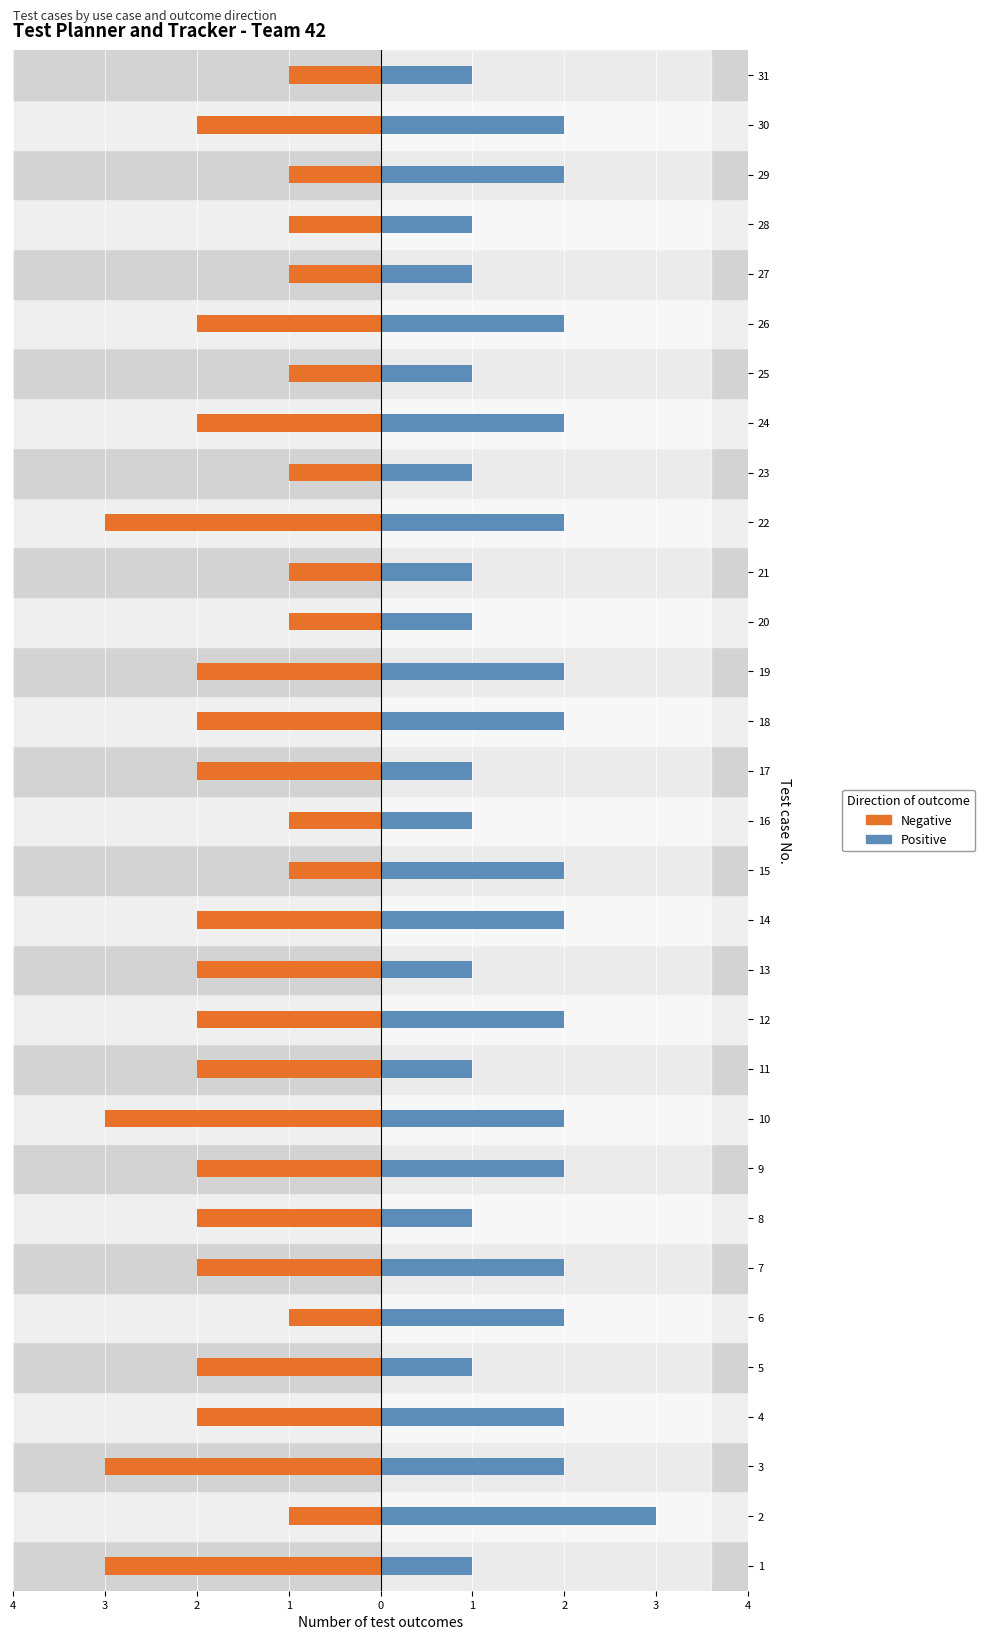

What is the difference between the second highest and second lowest values in the Negative series?

2